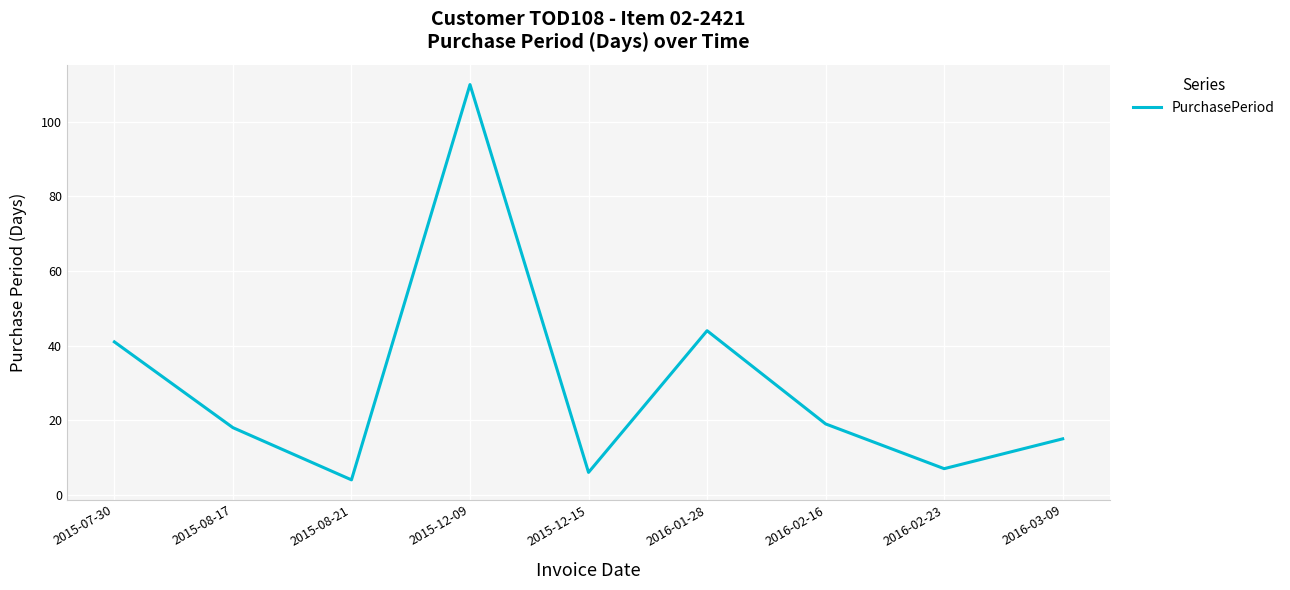

Where is the data nearest to the value 57?

2016-01-28